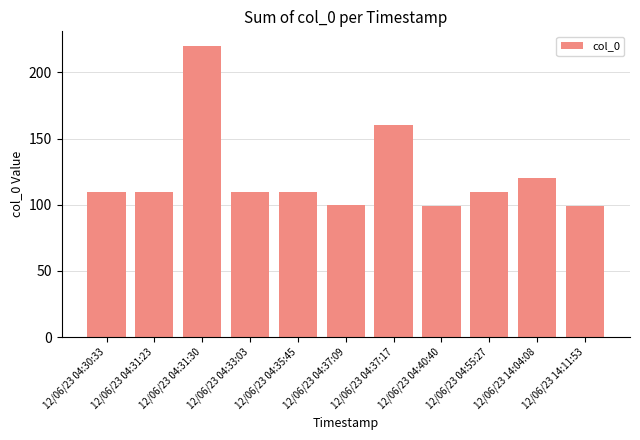

What is the difference between the values at 12/06/23 14:04:08 and 12/06/23 14:11:53?

21